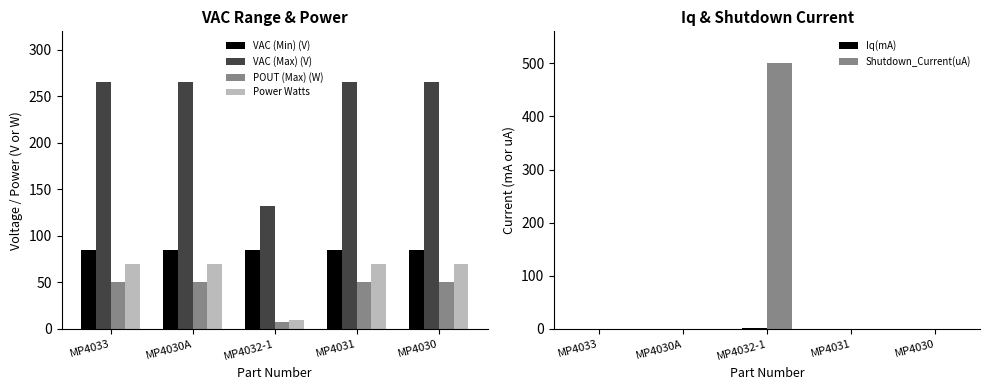

True or false: POUT (Max) (W) has a value of 9.5 at MP4032-1.

False